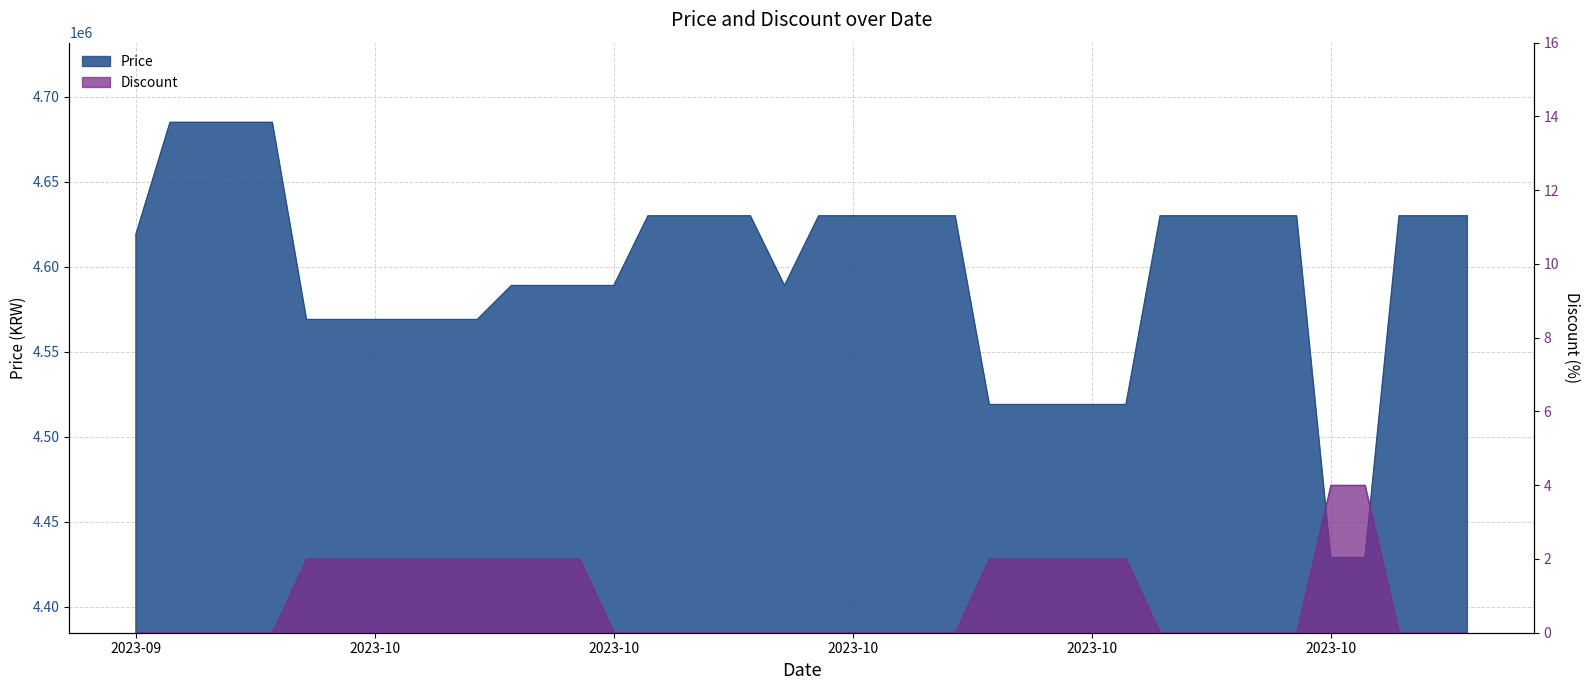

What are all the series names shown in the legend?

Price, Discount